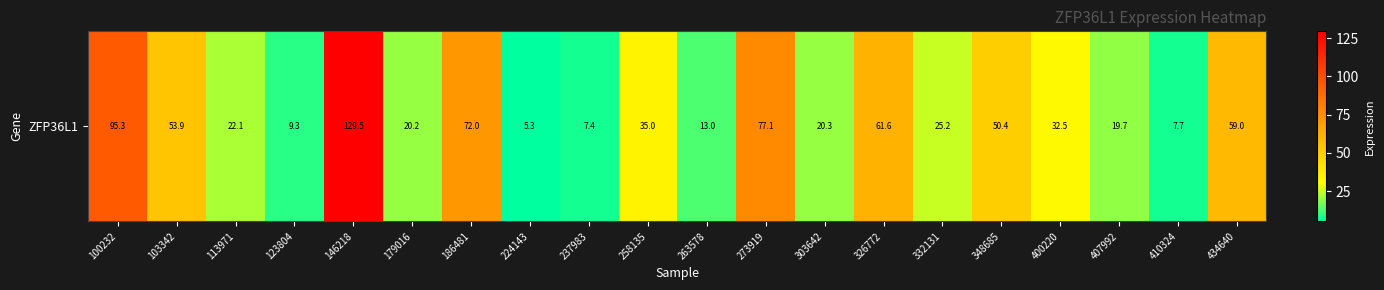

Rank the categories by value from lowest to highest.

224143, 237983, 410324, 123804, 263578, 407992, 179016, 303642, 113971, 332131, 400220, 258135, 348685, 103342, 434640, 326772, 186481, 273919, 100232, 146218